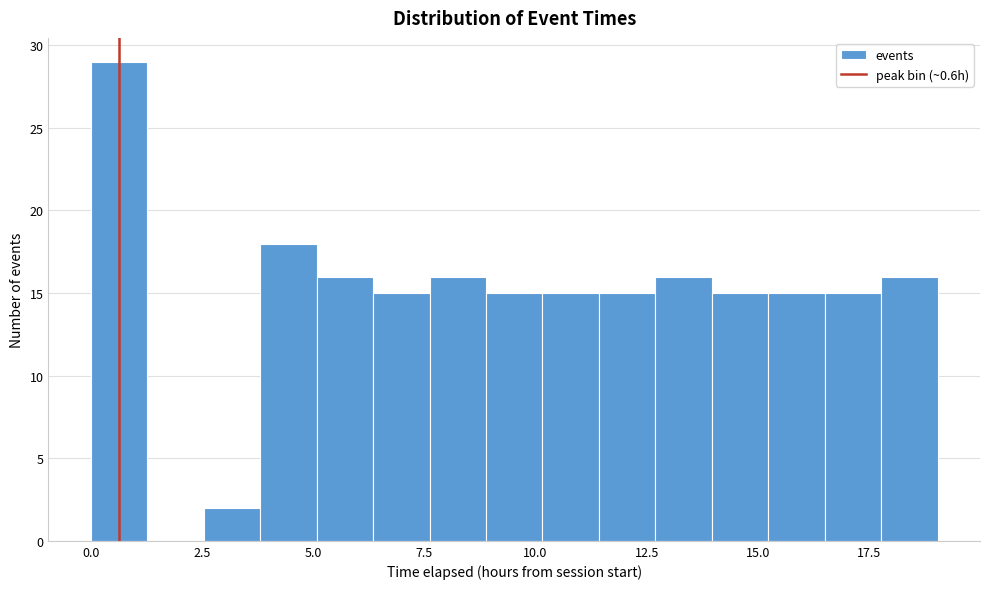

Around what value on the x-axis is the tallest bar? Give the approximate position of its centre, as read against the axis.

0.5